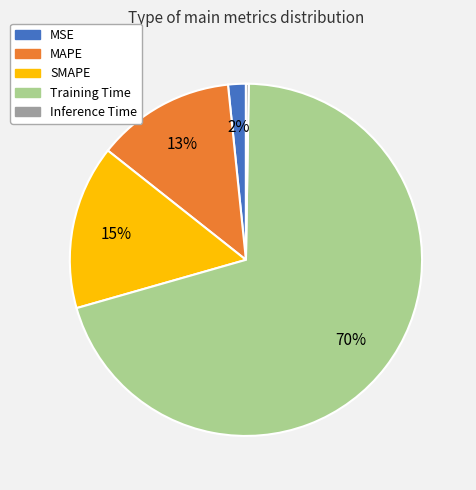

The SMAPE slice represents 24% of the pie. True or false?

False